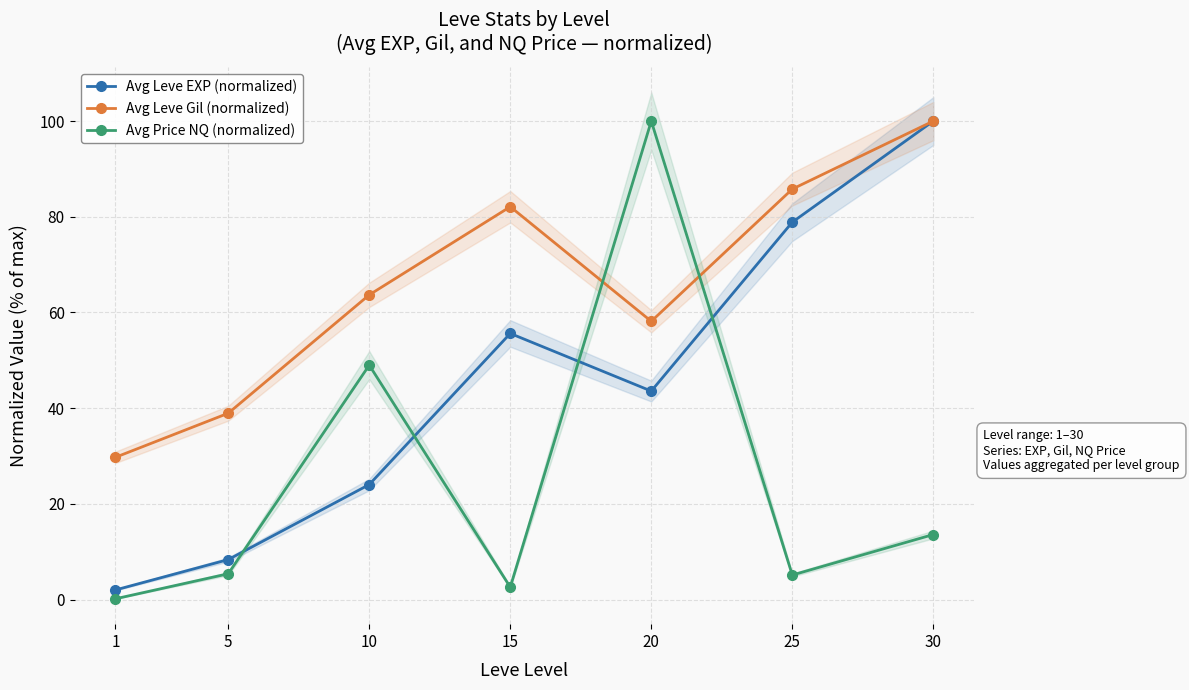

At which category is the sum across all series the highest?

30